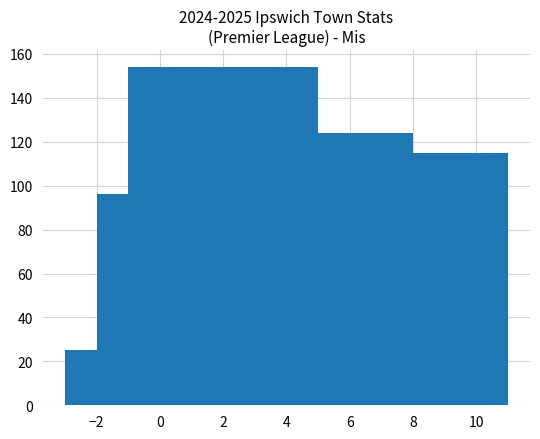

Where is the data nearest to the value 79?

10